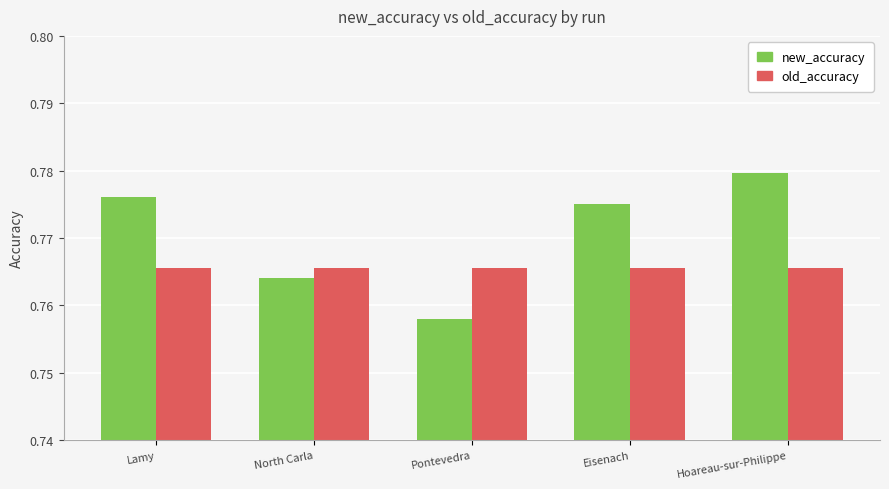

At how many categories does at least one series exceed 0?

5